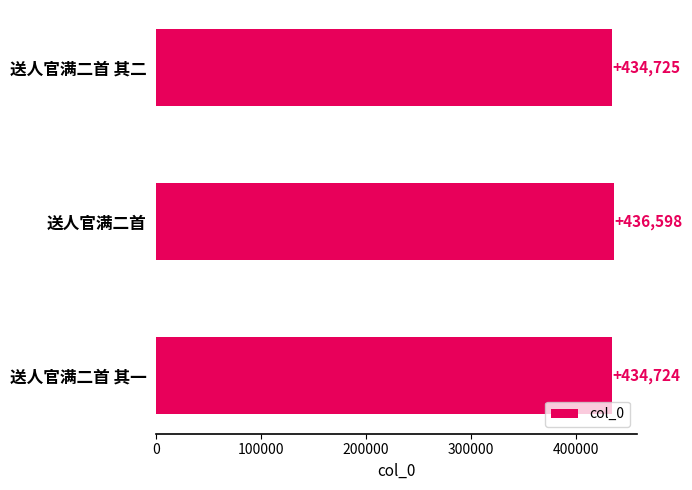

What is the difference between the maximum and minimum values?

1874